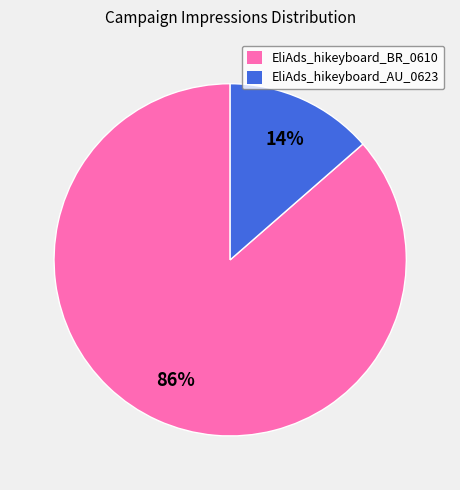

Is it true that EliAds_hikeyboard_AU_0623 is 14% of the pie?

True